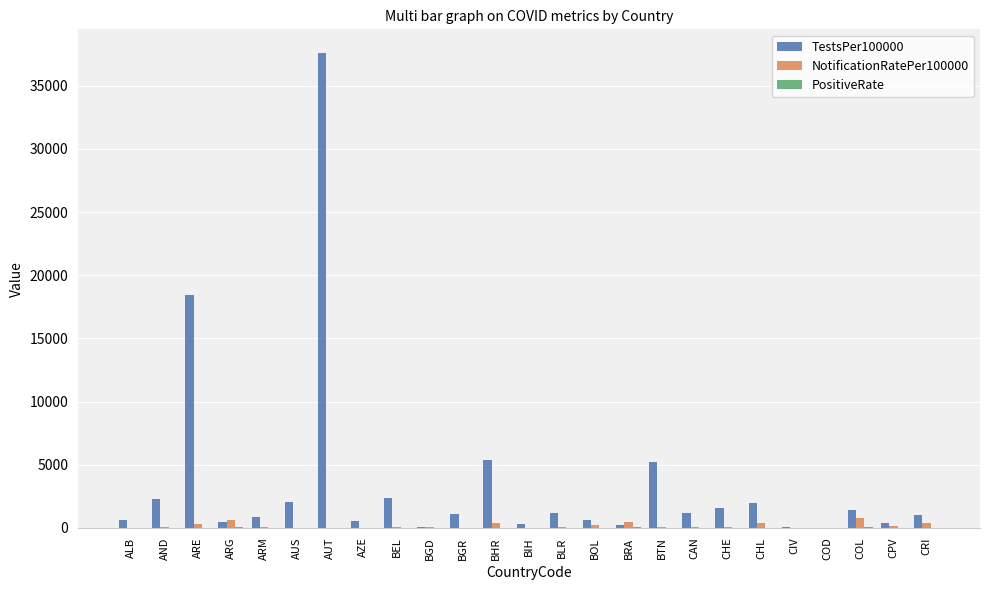

The TestsPer100000 series shows 2326.3 at BEL. True or false?

True